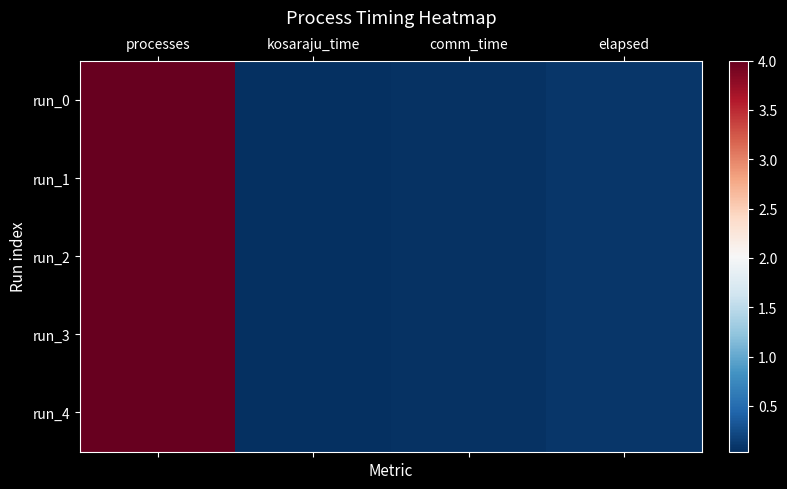

What is the total value across all series at elapsed?

0.5